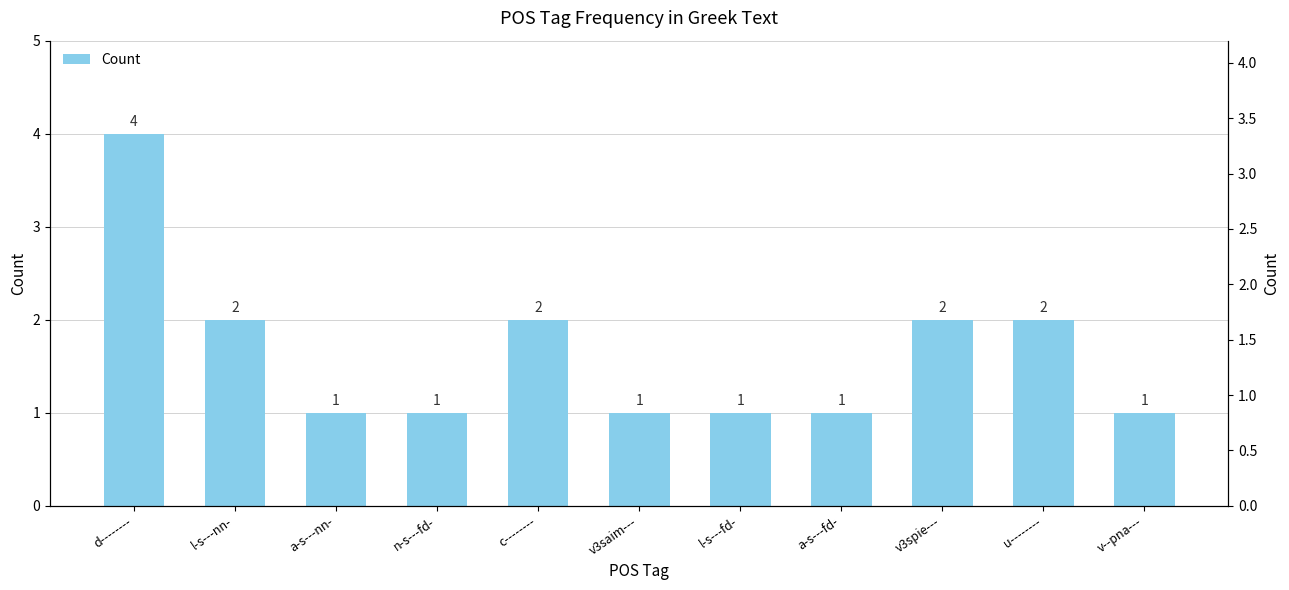

List the labels in order of value, smallest first.

a-s---nn-, n-s---fd-, v3saim---, l-s---fd-, a-s---fd-, v--pna---, l-s---nn-, c--------, v3spie---, u--------, d--------